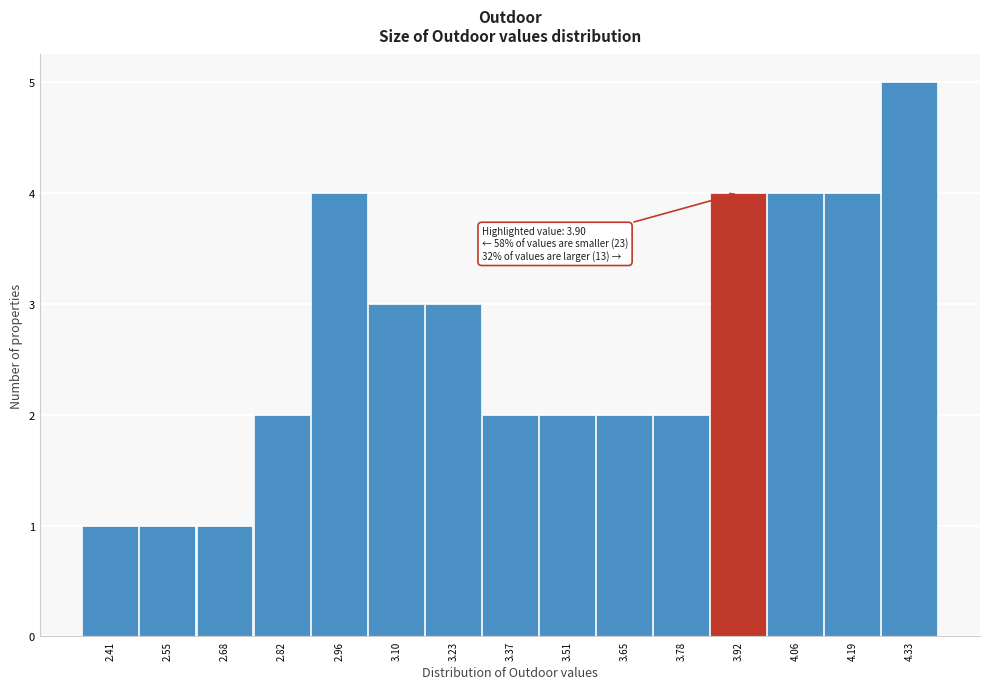

Which range on the x-axis has the tallest bar?

4.26 to 4.40